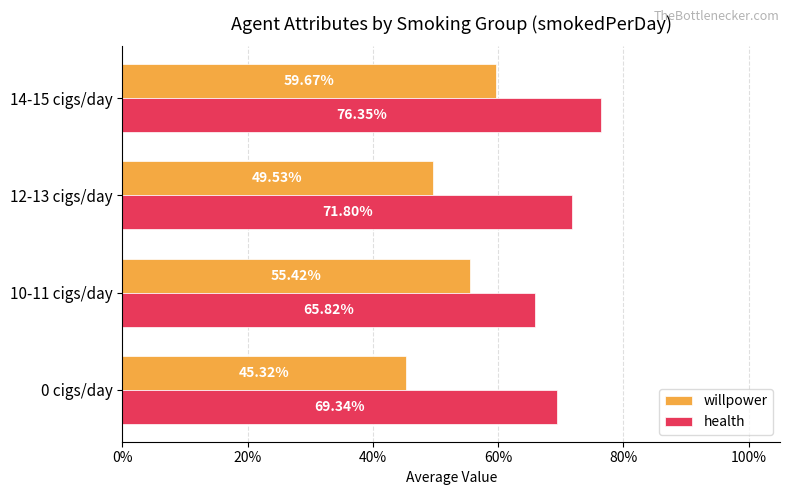

Which series has the largest total across all categories?

health